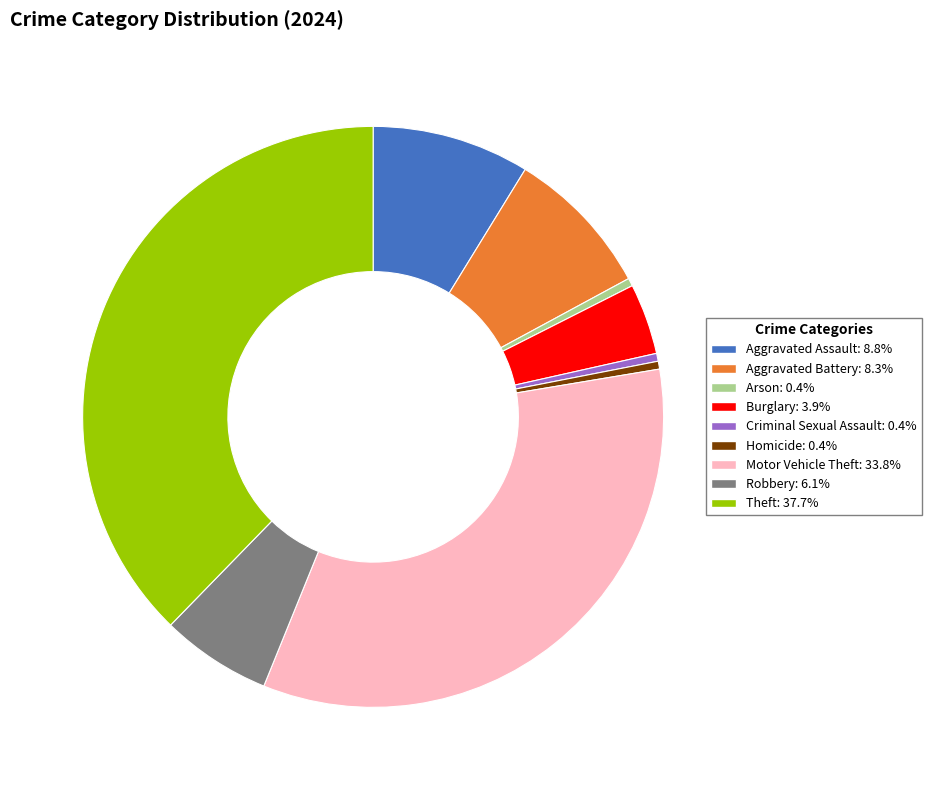

Do Arson and Robbery together represent more than half of the pie?

No